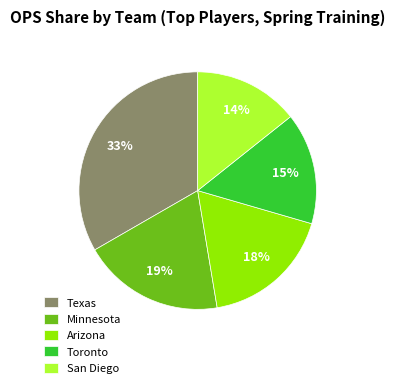

Count the number of slices in the pie.

5